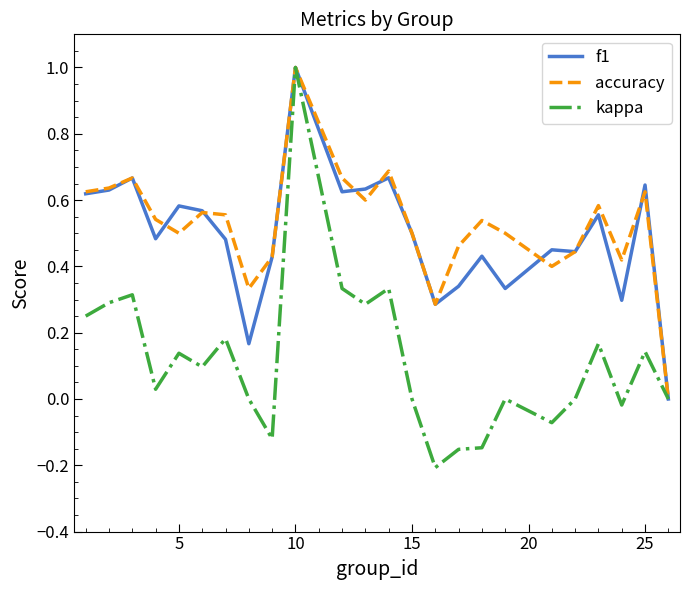

Which series has the largest range (max minus min)?

kappa